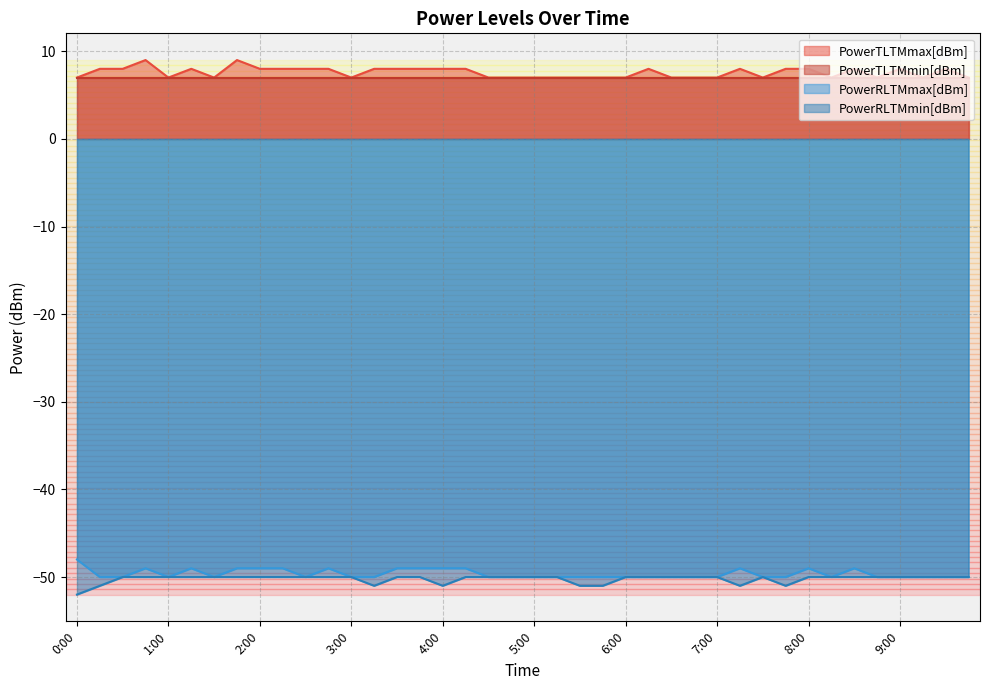

How many interior local peaks does the PowerTLTMmax[dBm] series have?

8